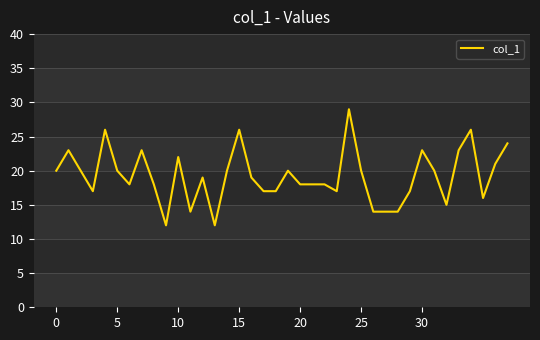

Does the chart have visible grid lines?

Yes